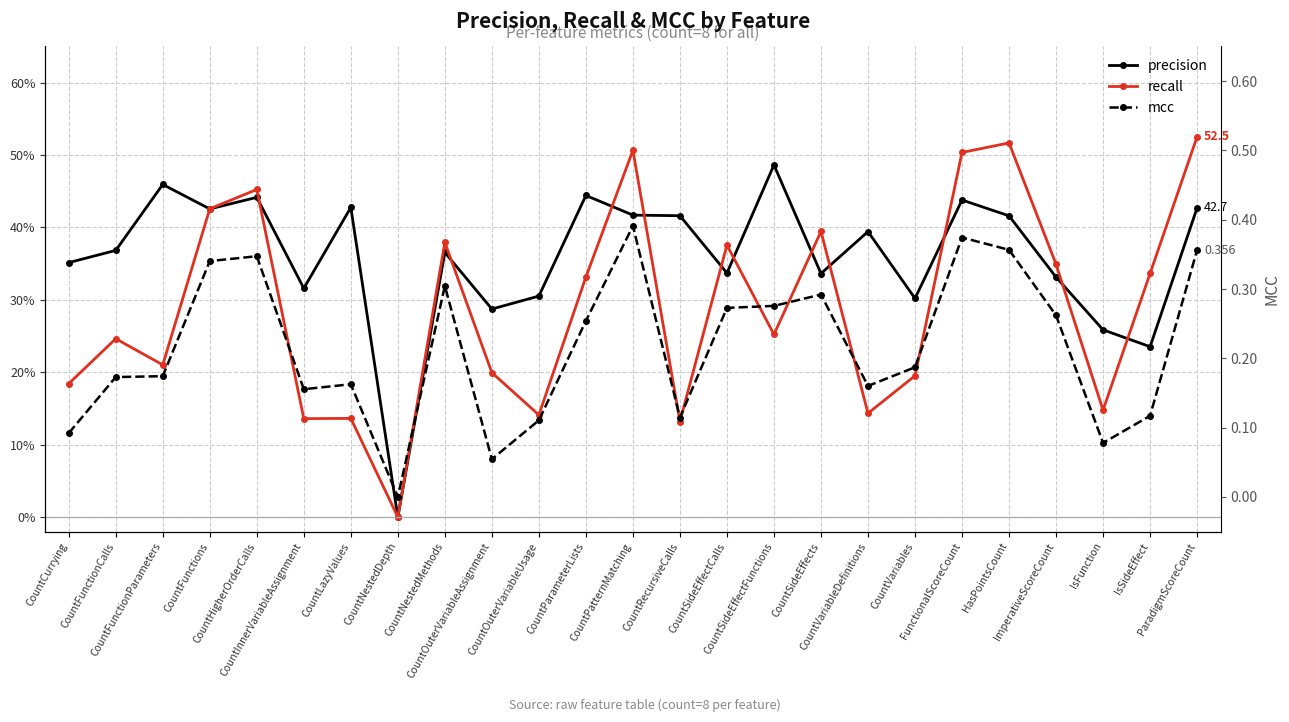

What is the maximum value for recall?

52.5